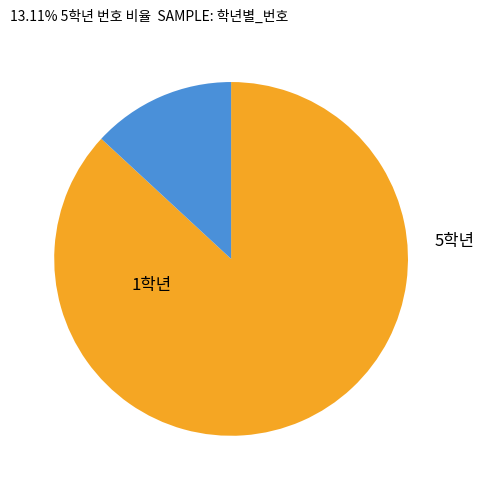

Is there a majority slice in this chart?

Yes